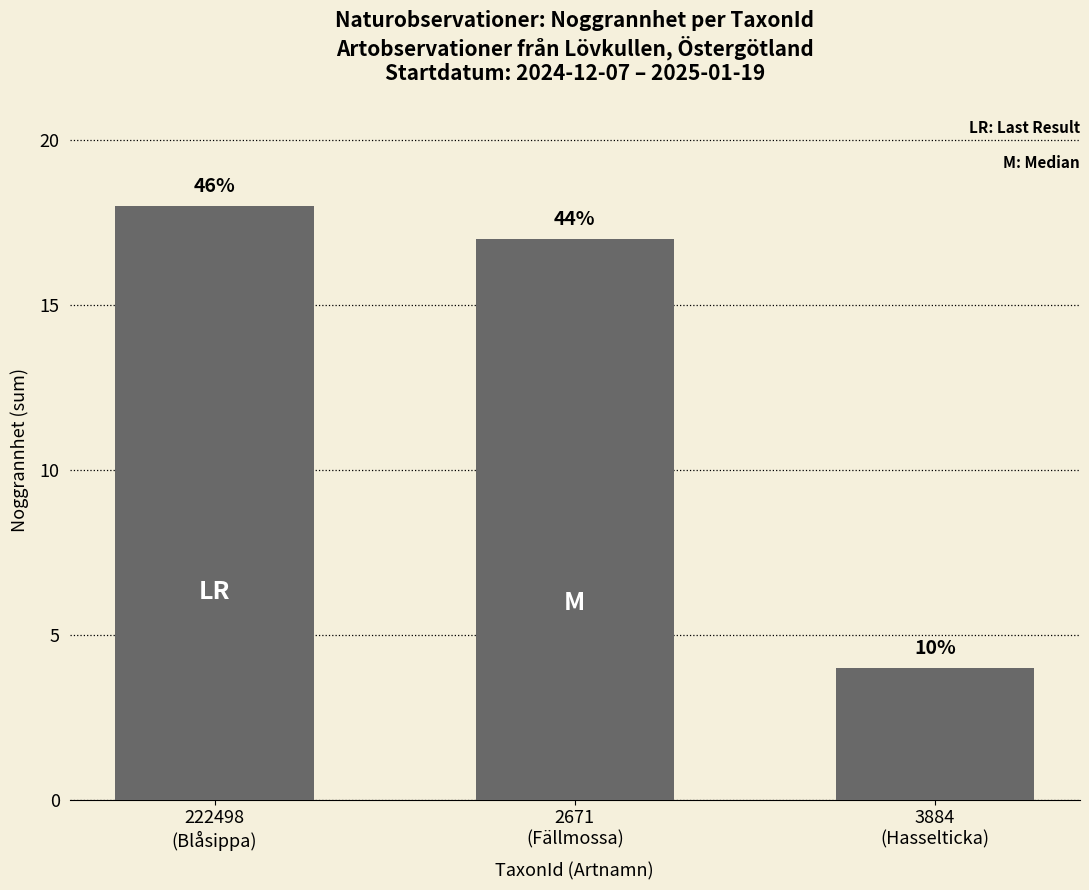

How many bars are there in total?

3